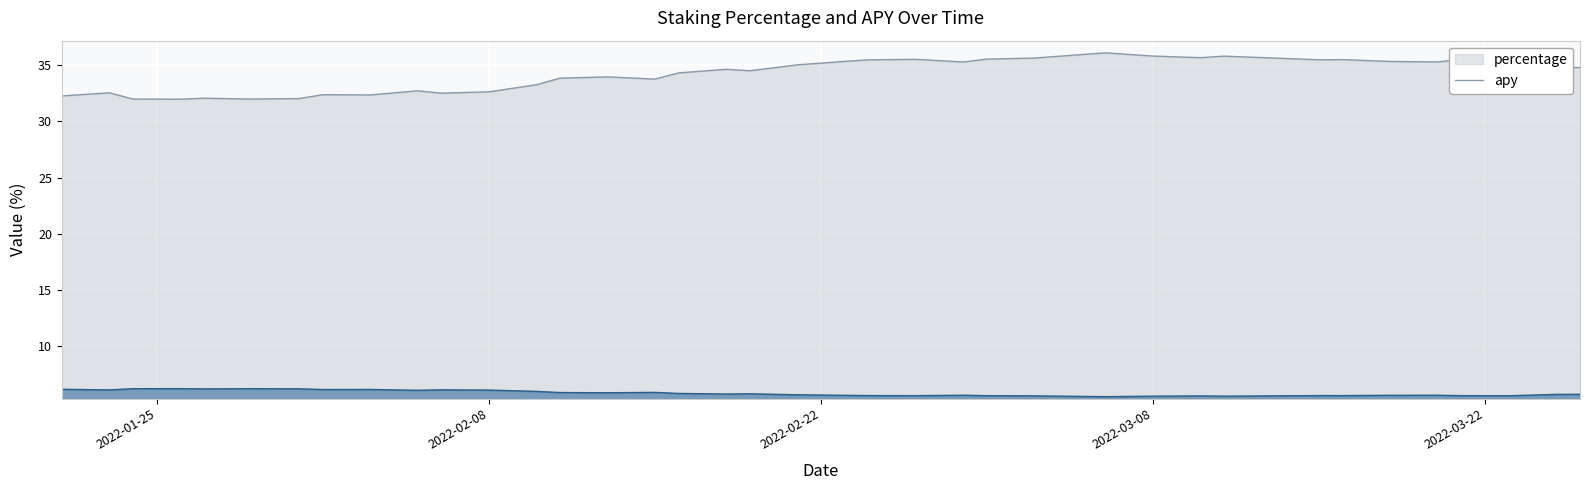

What is the maximum value shown in the chart?

36.1